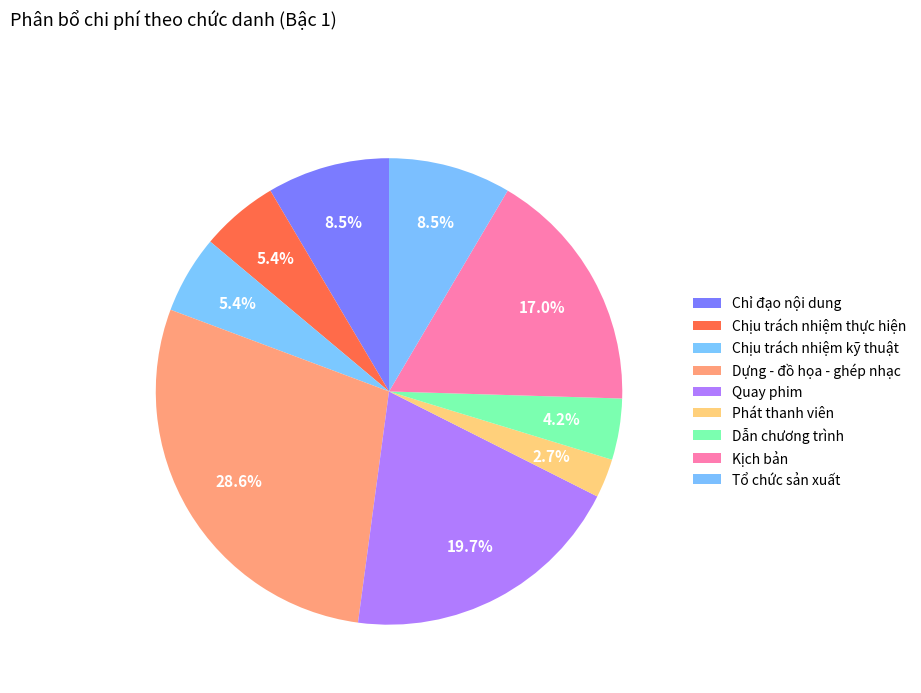

How many slices are in this pie chart?

9